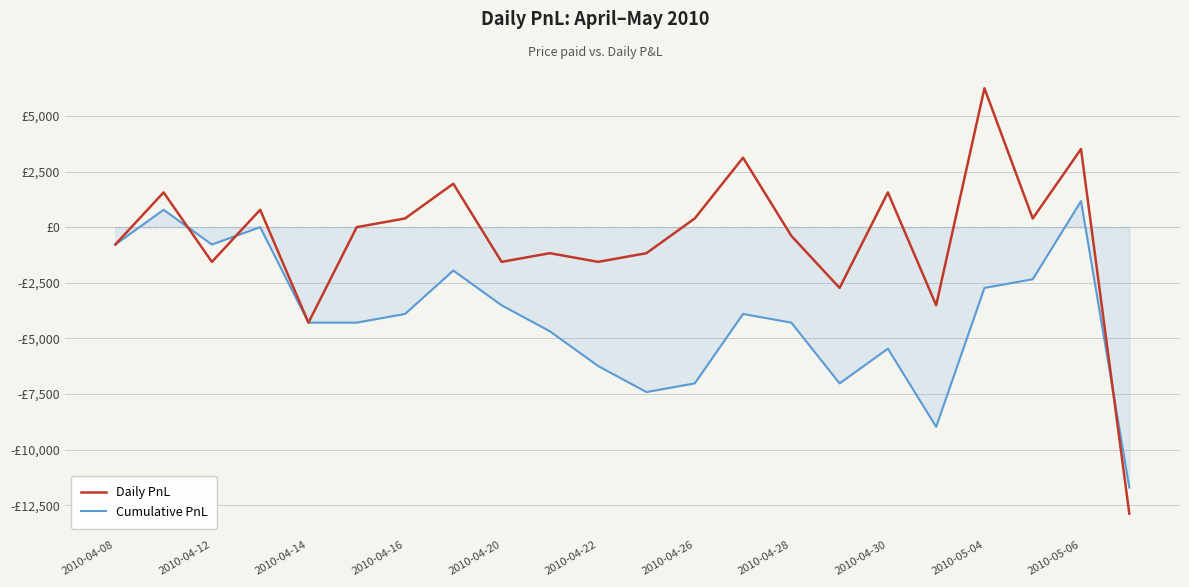

Does the chart display data point markers on the line(s)?

No